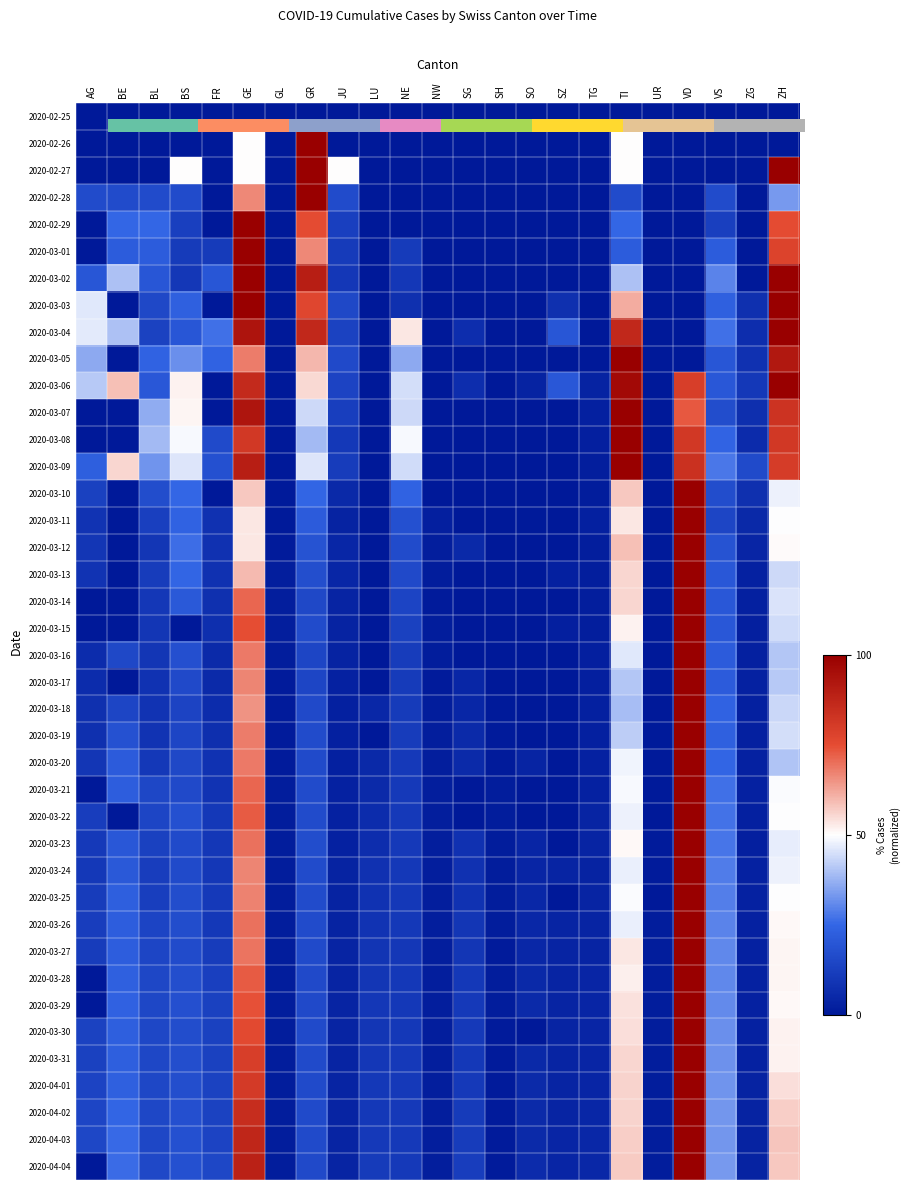

At which category does the chart reach its minimum across all series?

AG